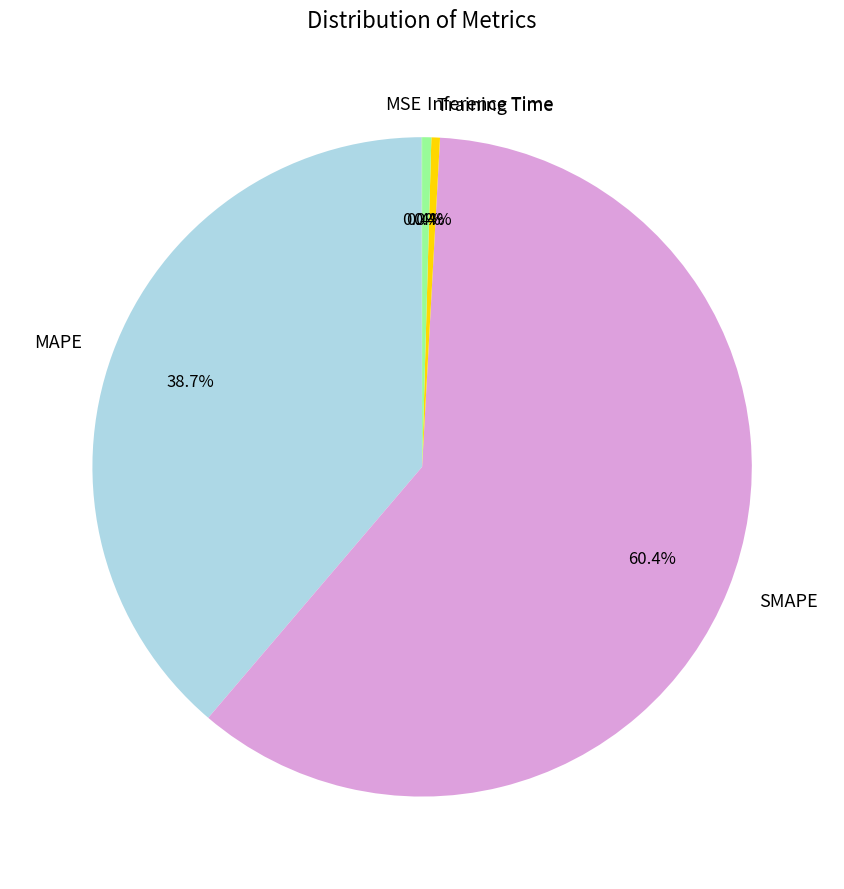

Which slice represents more than half of the pie?

SMAPE